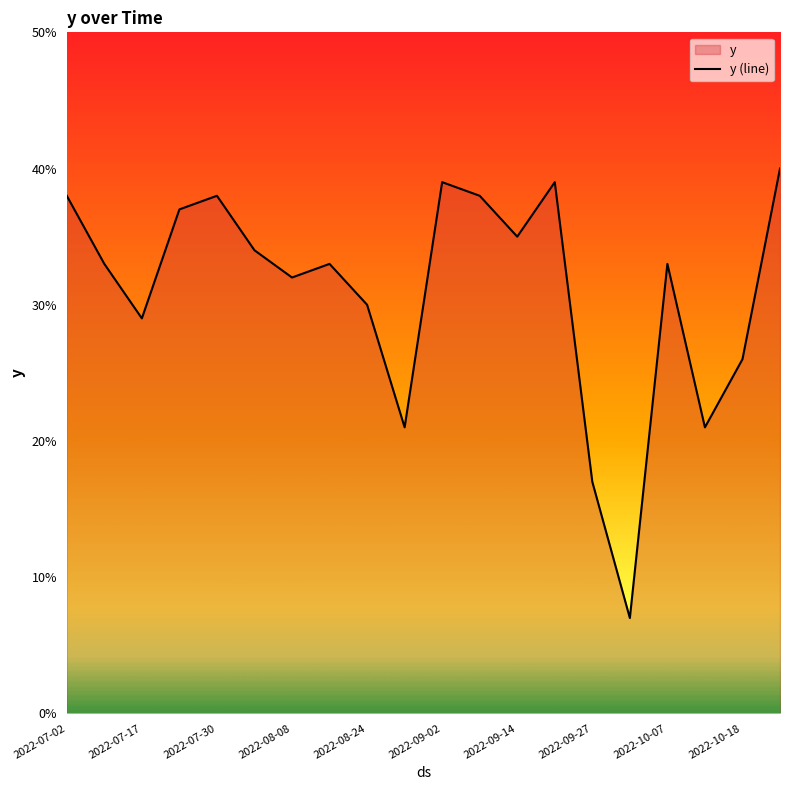

What value does the data have at 2022-09-27?

17